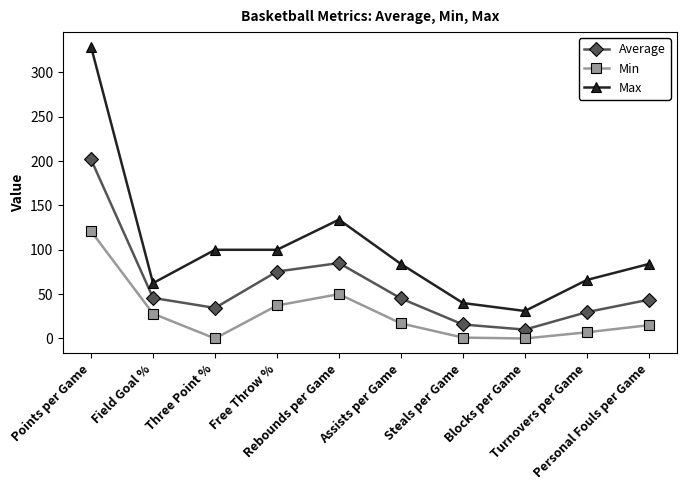

List the series in order of their overall mean, lowest first.

Min, Average, Max